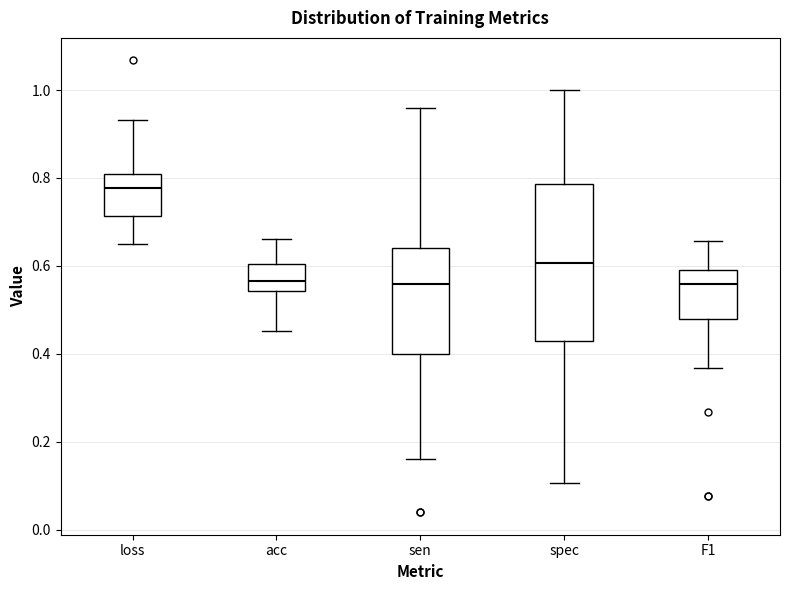

Where does the upper whisker of the box for acc end on the y-axis? The values are not printed on the chart, so give them approximately, as read against the axis.

0.66